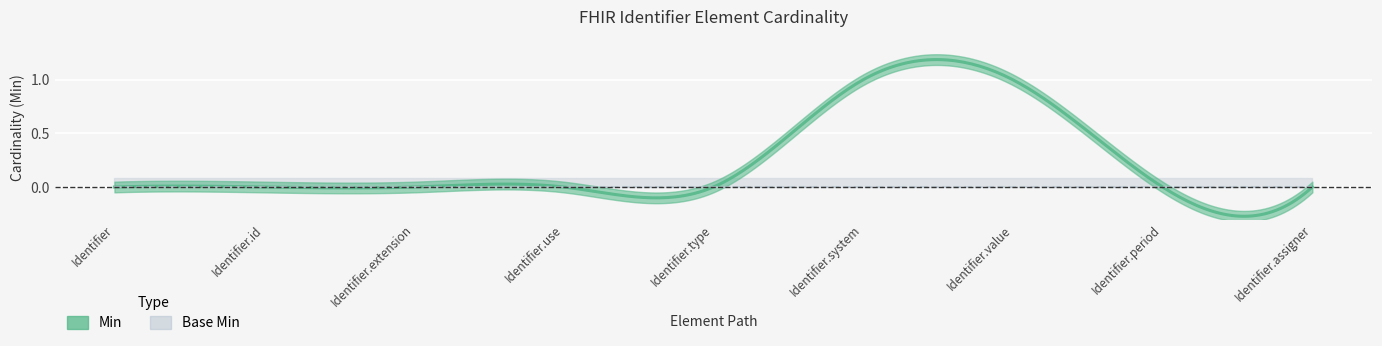

Rank the series at Identifier.period from lowest to highest value.

Min, Base Min